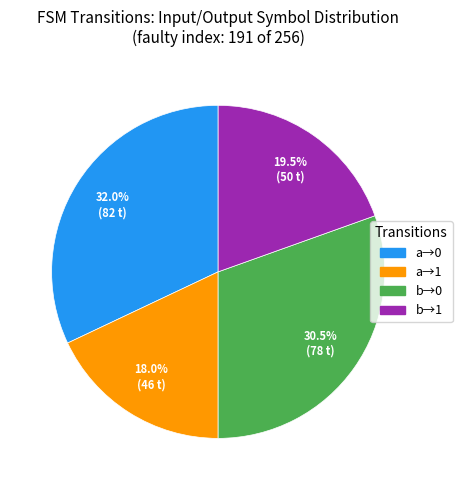

Combined, what portion of the pie is a→1 and b→1?

37.5%